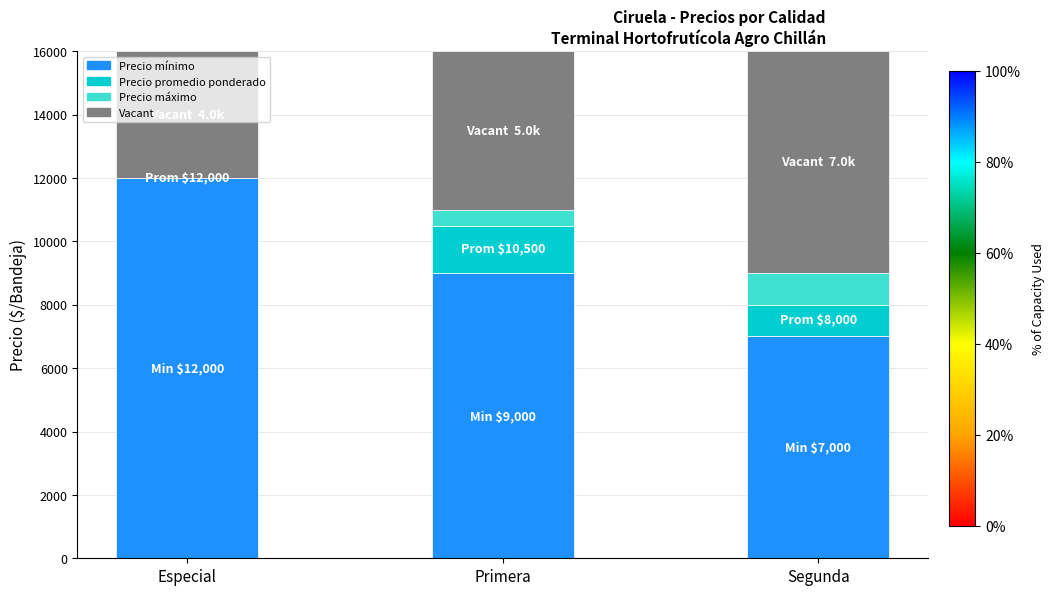

Reading right to left, transcribe the values for Precio mínimo.

Segunda=7000	Primera=9000	Especial=12000